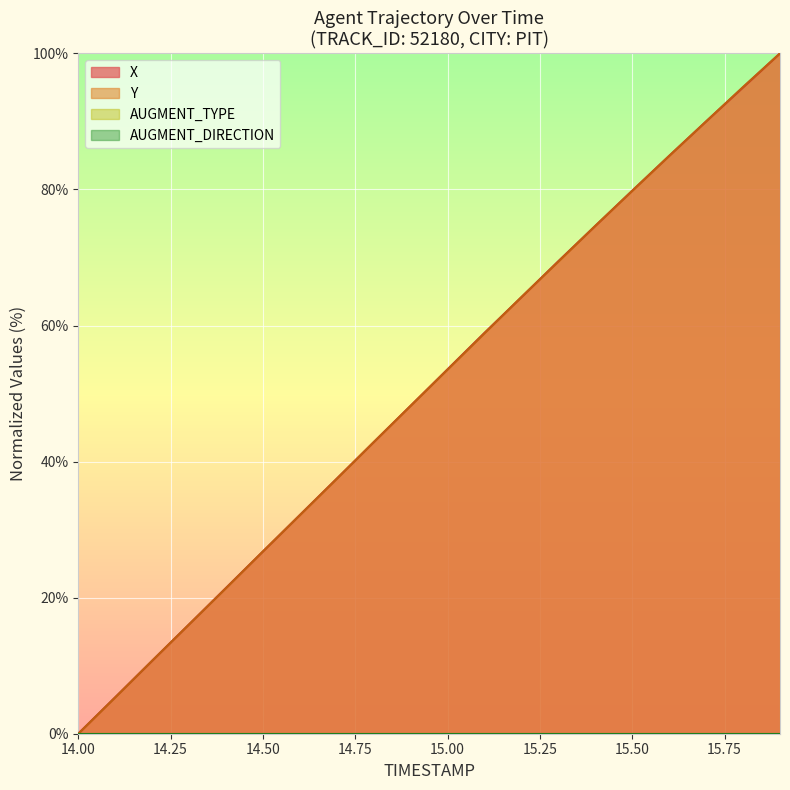

List the series in order of their peak value, highest first.

X, Y